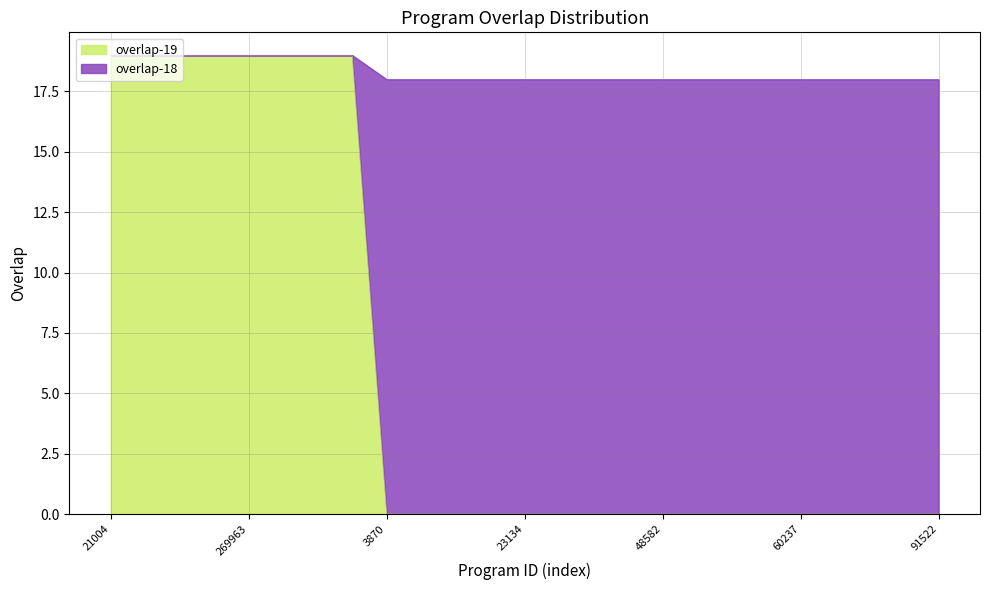

What is the label of the 4th point from the left?

164480